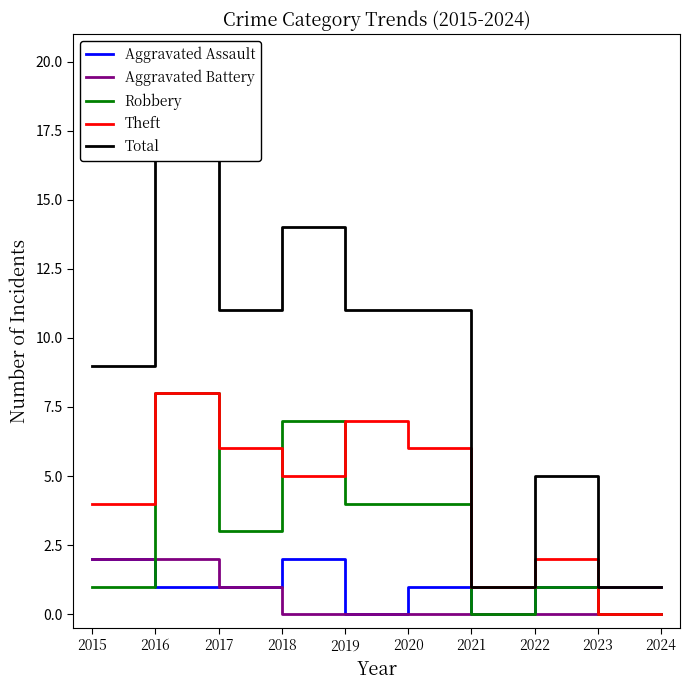

What is the sum of the Theft values at 2024 and 2021?

1